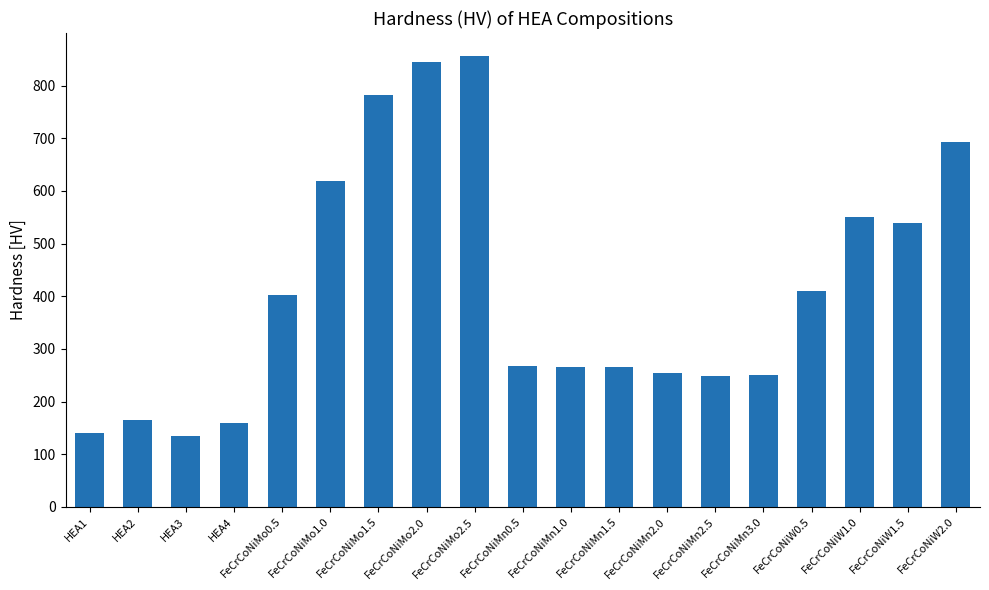

What is the value of the 4th bar from the left?

160